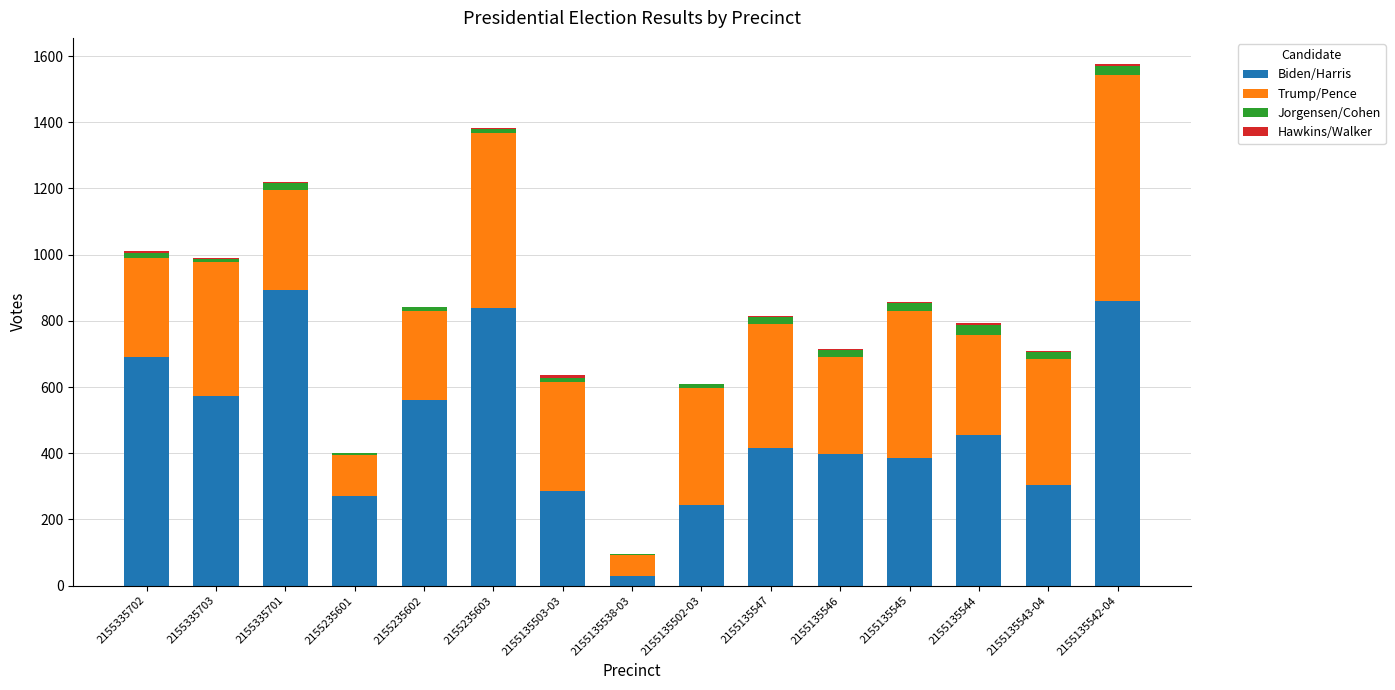

At which category is the sum across all series the highest?

2155135542-04